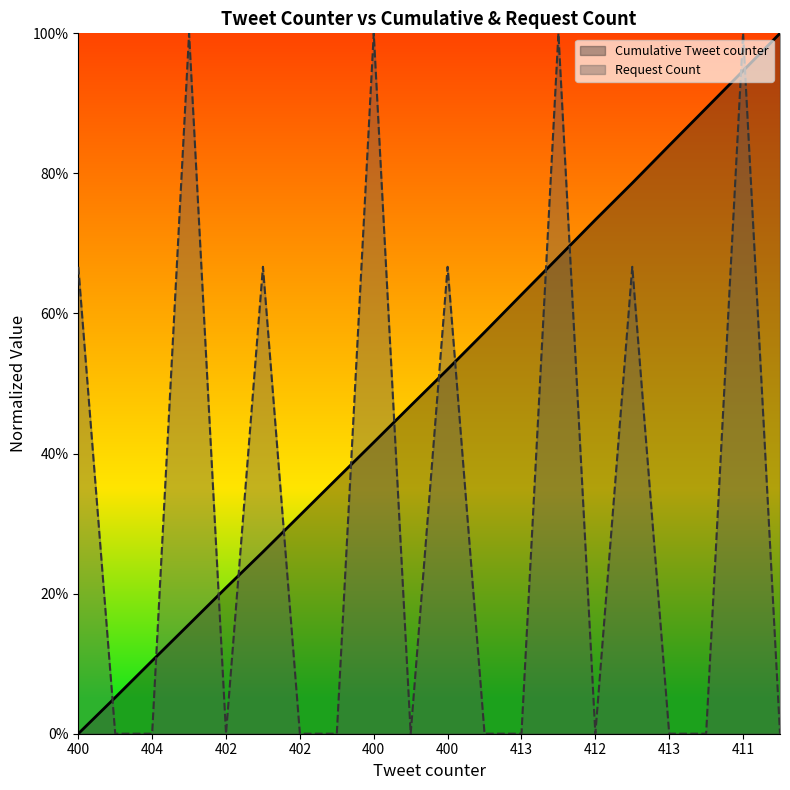

Reading left to right, transcribe all the data shown in this chart.

Cumulative Tweet counter: 0.0	5.2	10.4	15.6	20.8	26.0	31.2	36.4	41.6	46.8	52.0	57.3	62.7	68.0	73.4	78.6	84.0	89.3	94.6	100.0
Request Count: 66.7	0.0	0.0	100.0	0.0	66.7	0.0	0.0	100.0	0.0	66.7	0.0	0.0	100.0	0.0	66.7	0.0	0.0	100.0	0.0